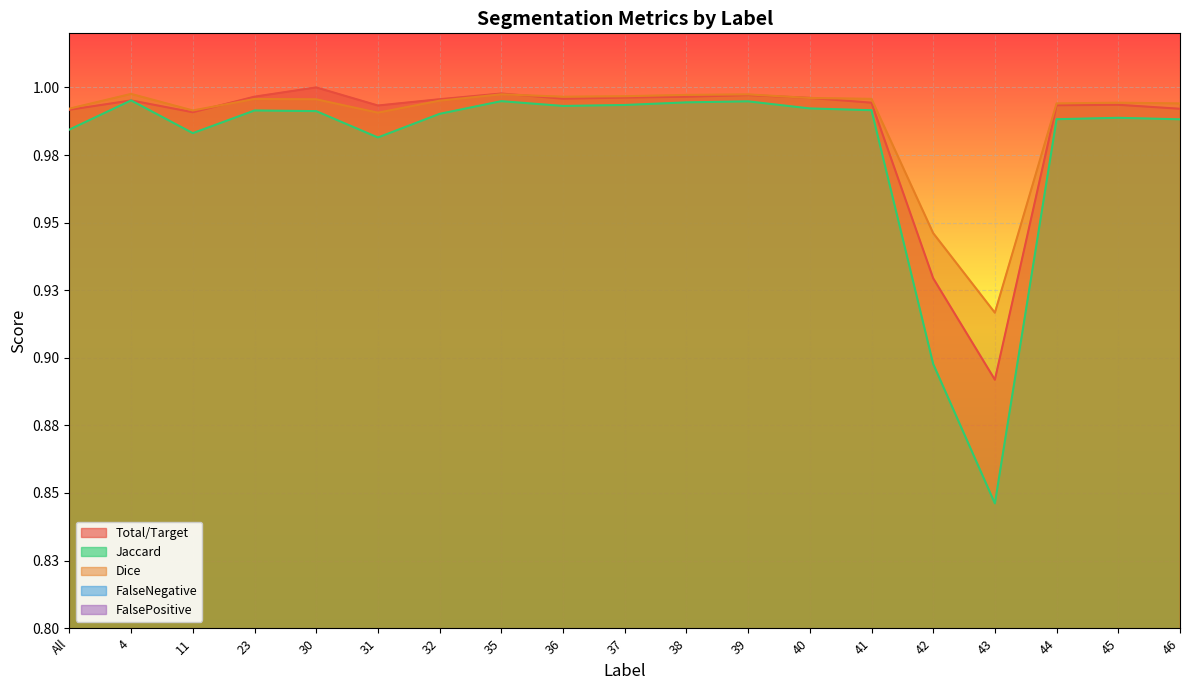

Which category has the highest value in the FalsePositive series?

43